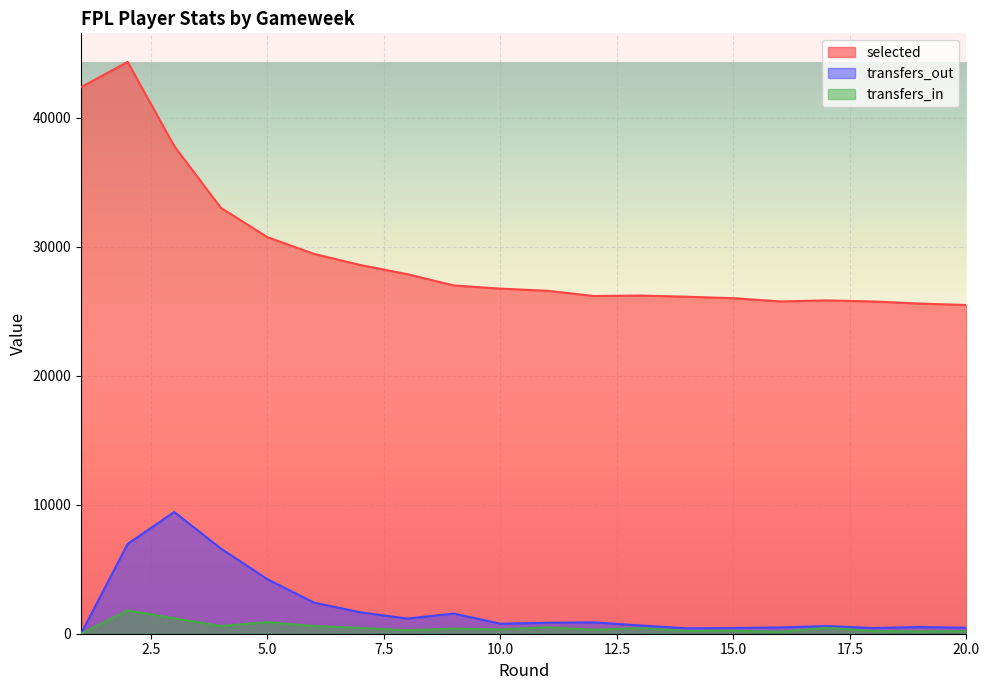

At which label does transfers_in reach its minimum?

1